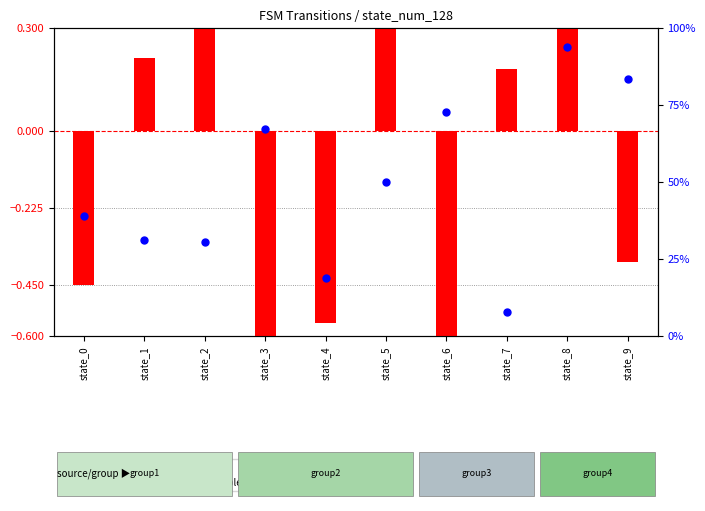

What are all the series names shown in the legend?

log ratio, percentile rank within the sample